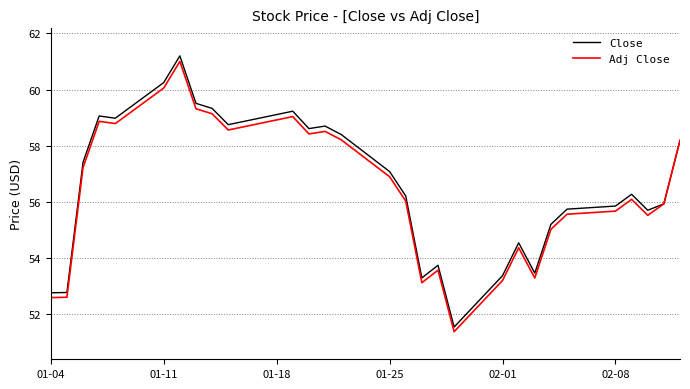

What is the maximum value shown in the chart?

61.2